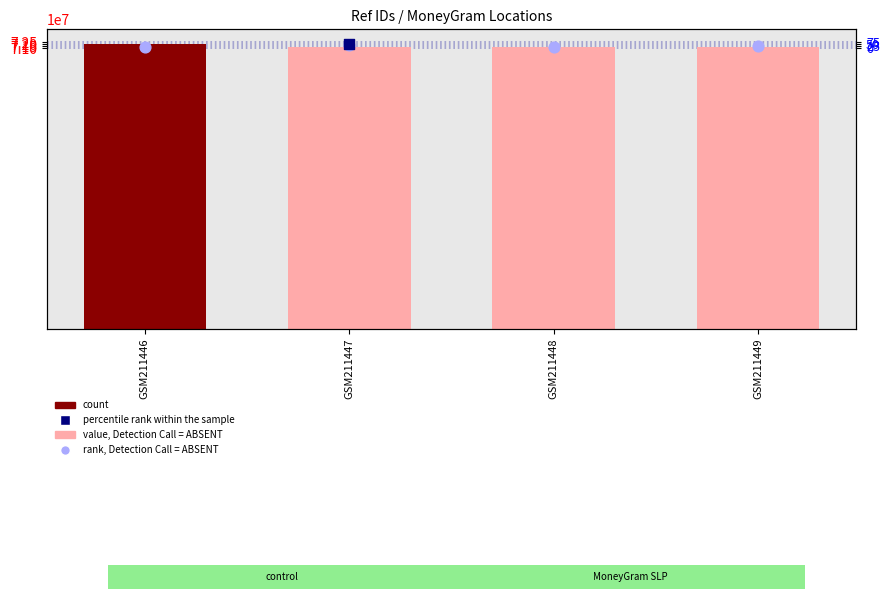

At how many categories does at least one series exceed 72069836?

1